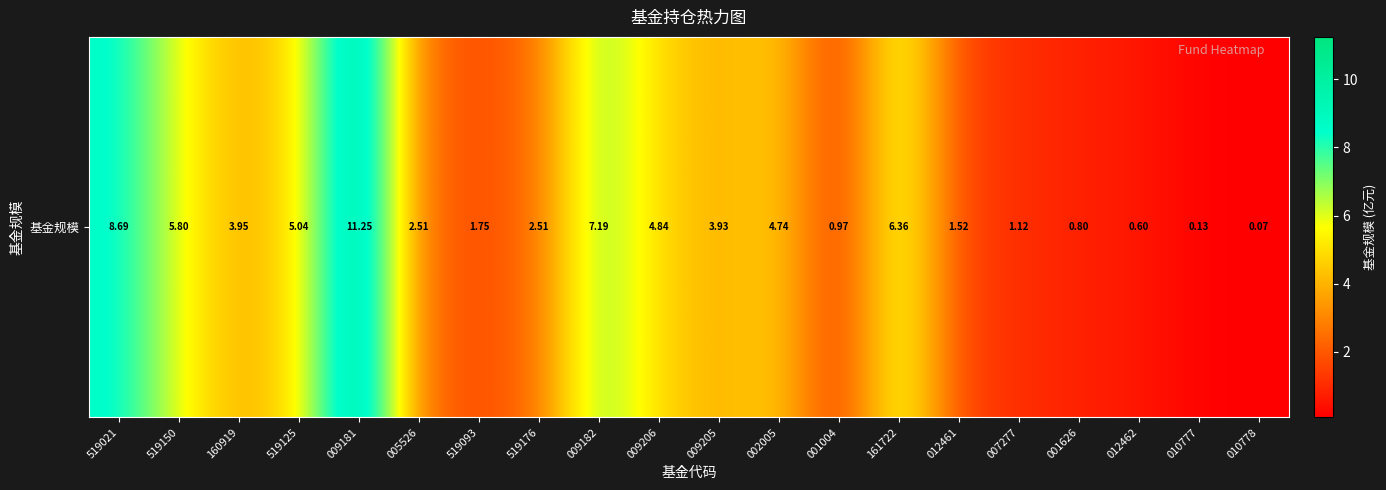

Count the number of data series in this chart.

1